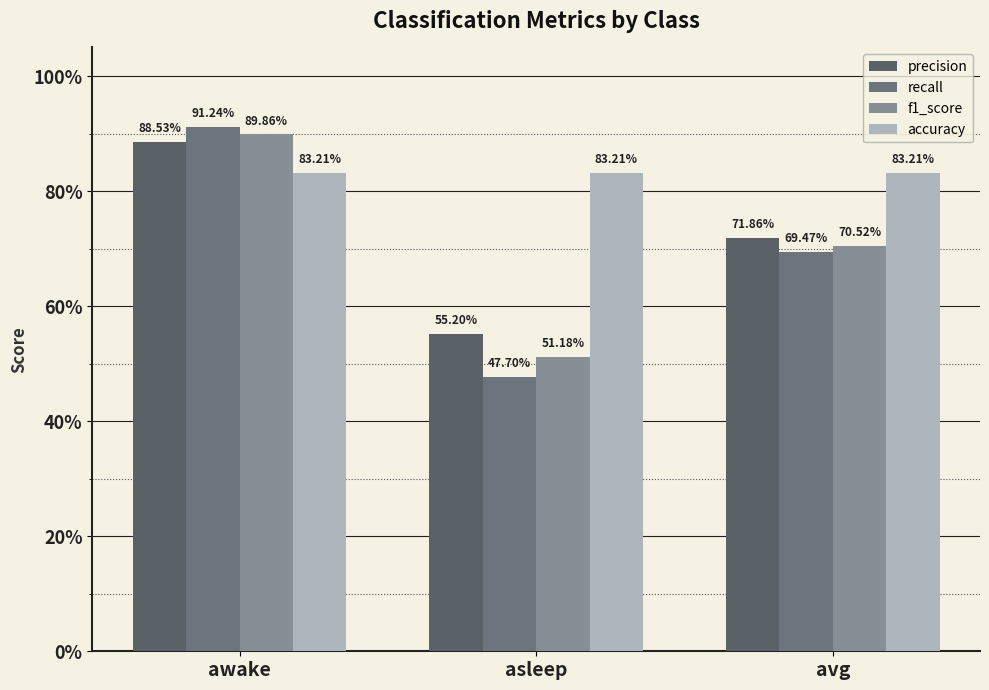

Are the bars grouped side by side (vs. stacked)?

Yes